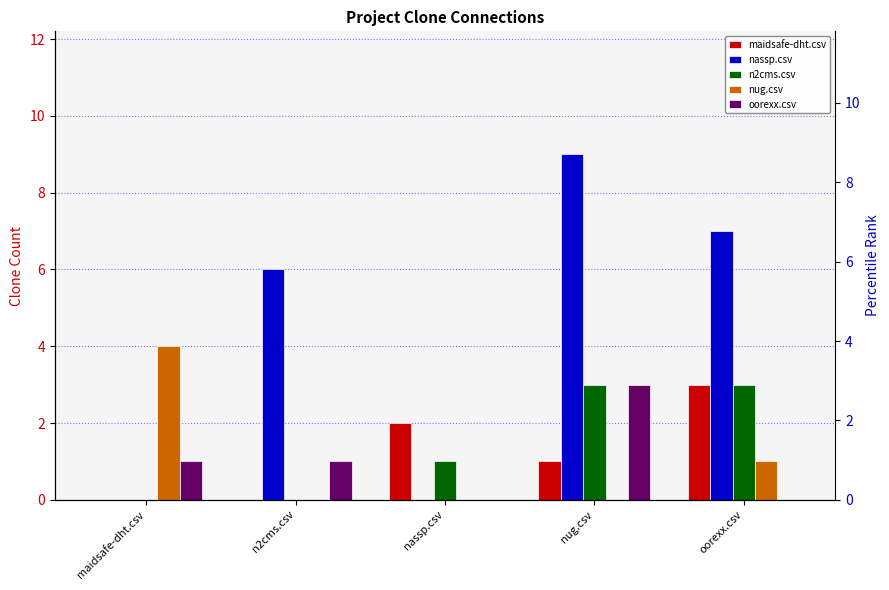

What is the total value across all series at n2cms.csv?

7